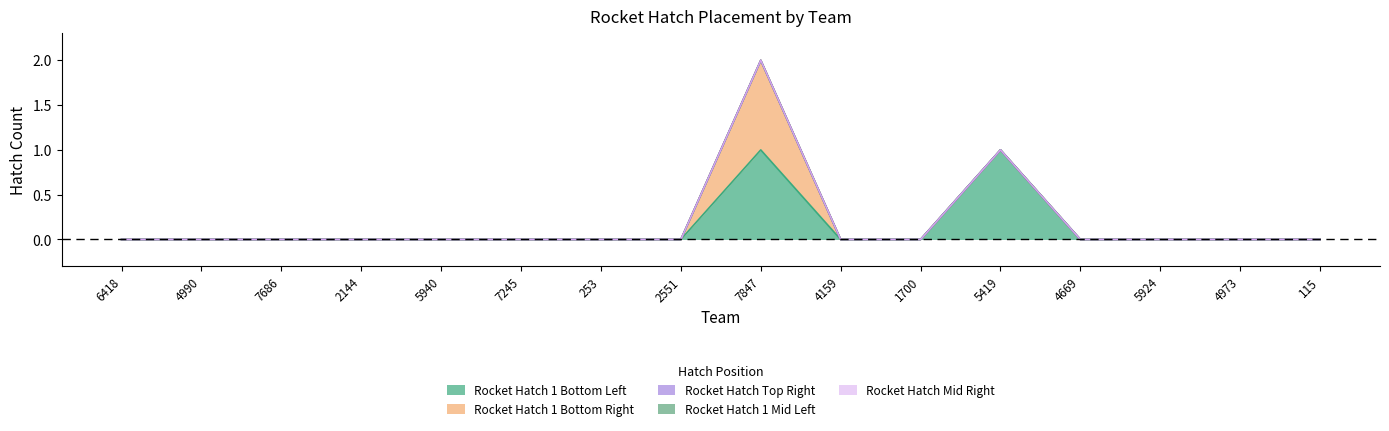

True or false: Rocket Hatch Mid Right and Rocket Hatch 1 Bottom Left cross at least once.

False